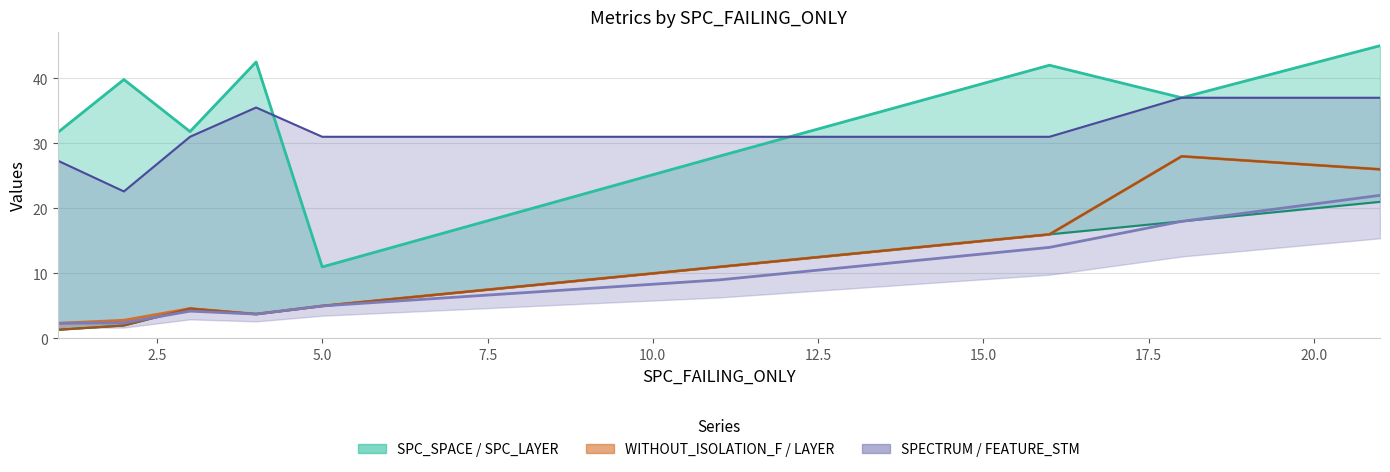

Which series has the largest total across all categories?

SPC_SPACE_line